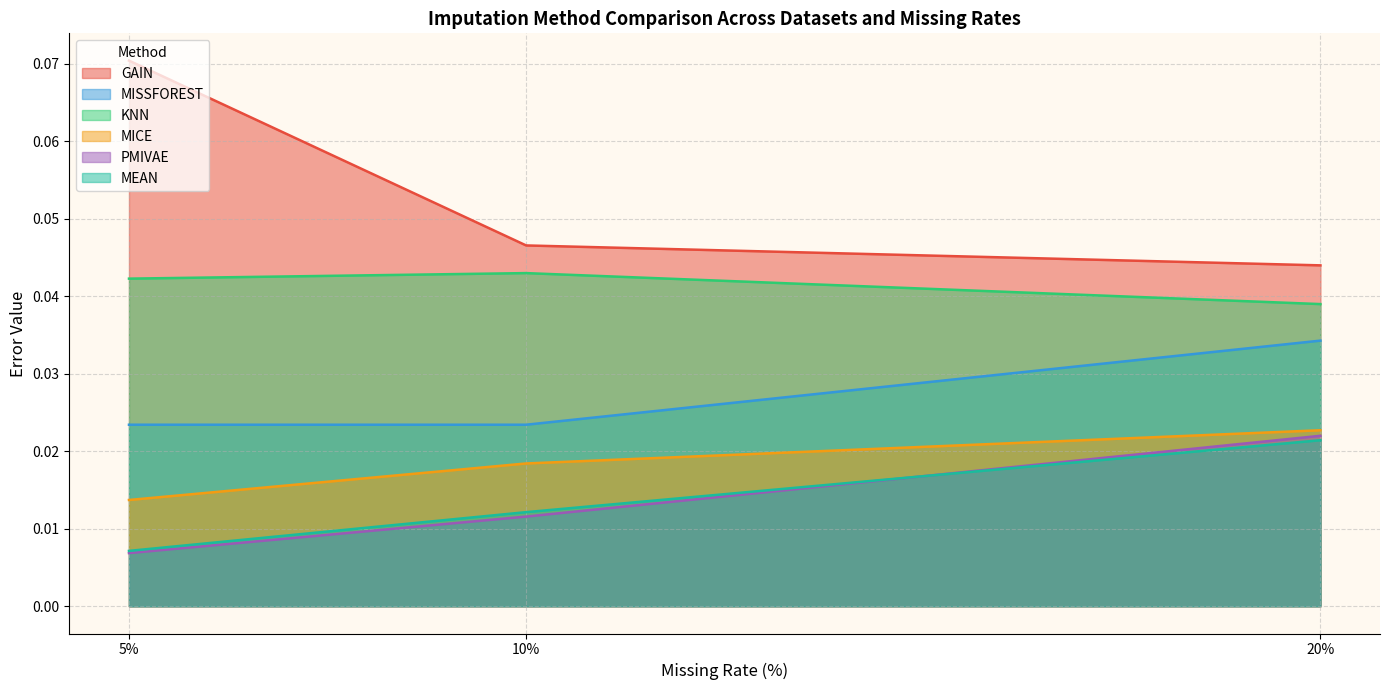

How many distinct data groups are displayed?

6